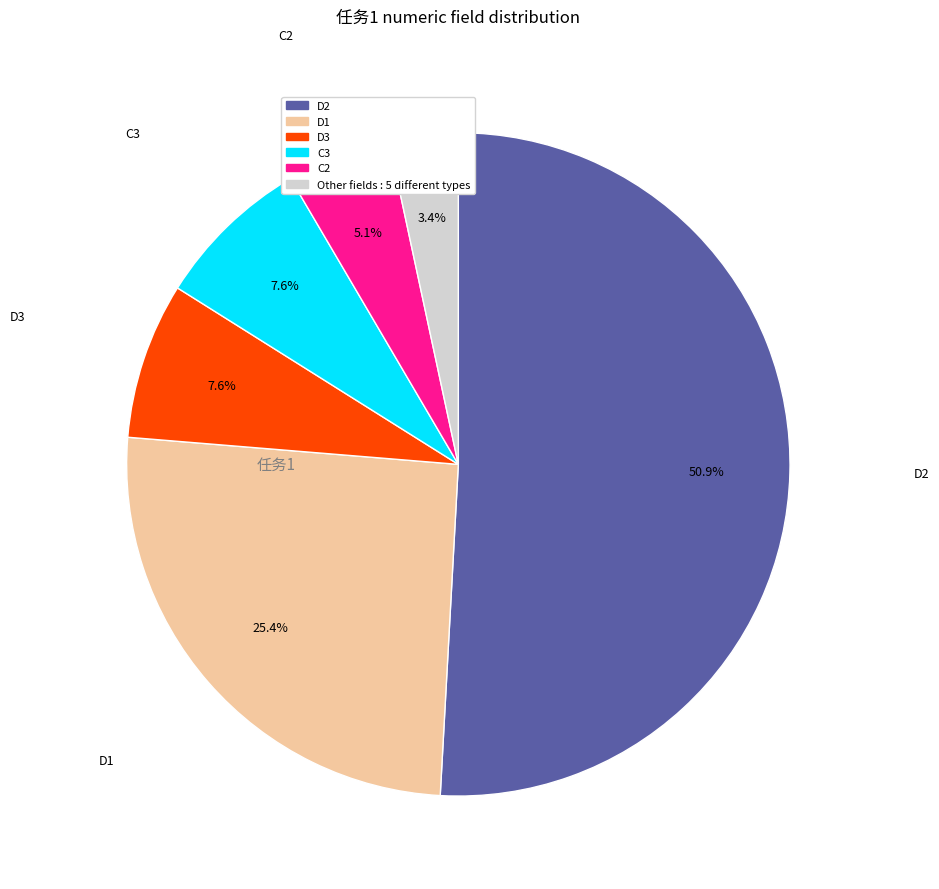

To the nearest percent, what is the difference between the largest and smallest slice percentages?

48%